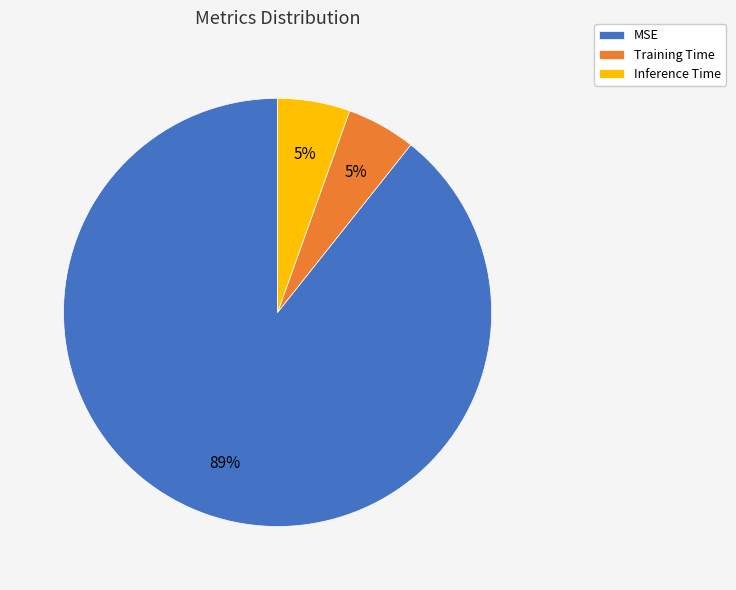

What is the largest slice in the pie chart?

MSE